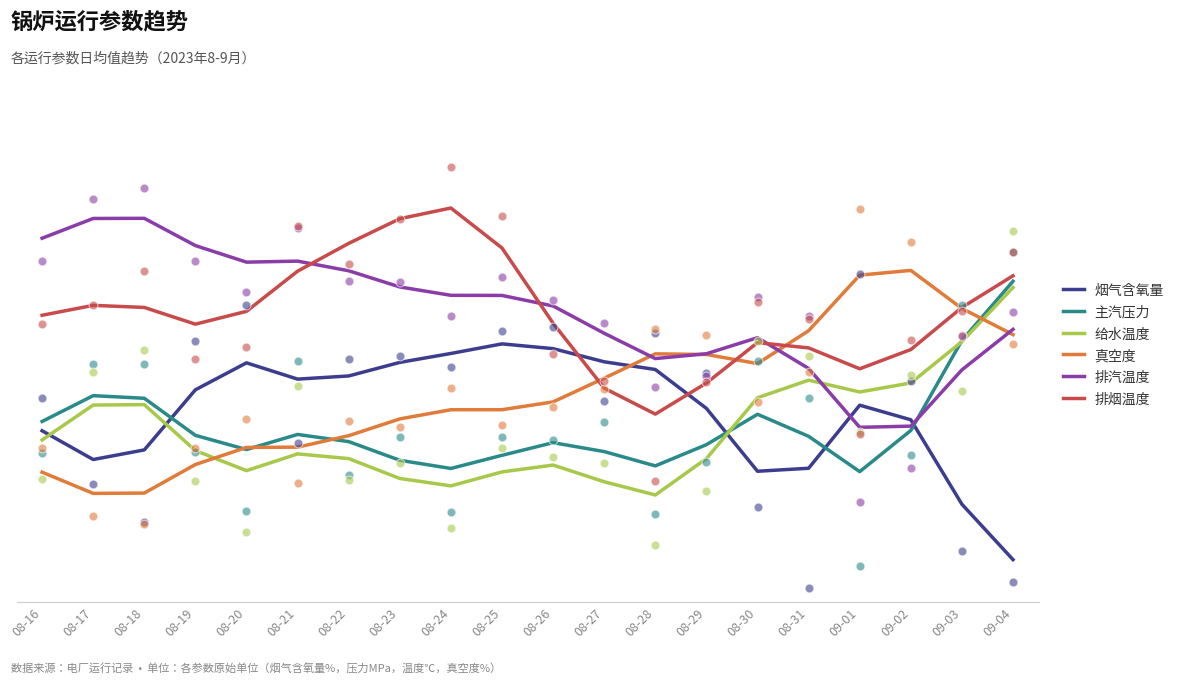

What are all the series names shown in the legend?

烟气含氧量, 主汽压力, 给水温度, 真空度, 排汽温度, 排烟温度